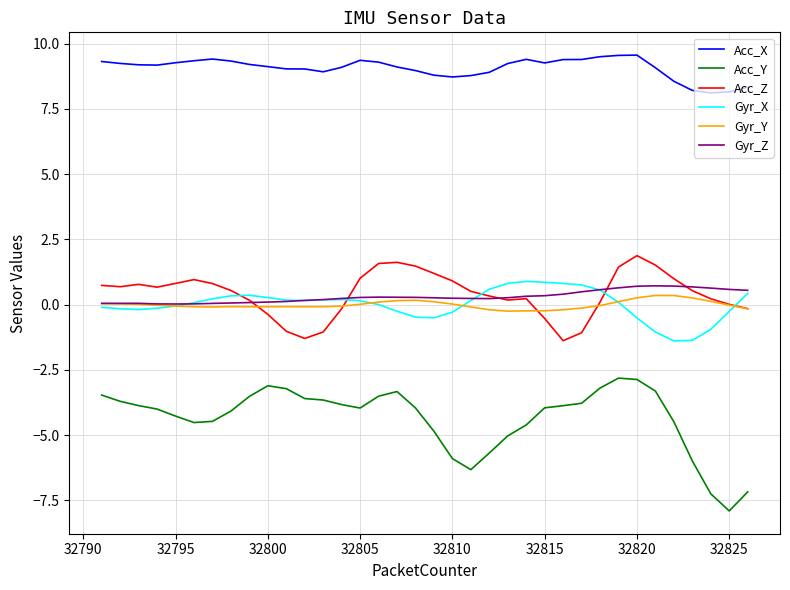

Which series has the widest spread of values?

Acc_Y